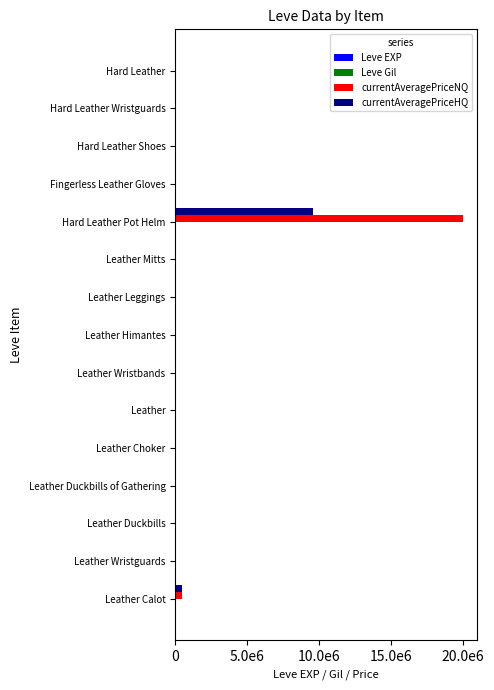

Count the number of categories in the chart.

15